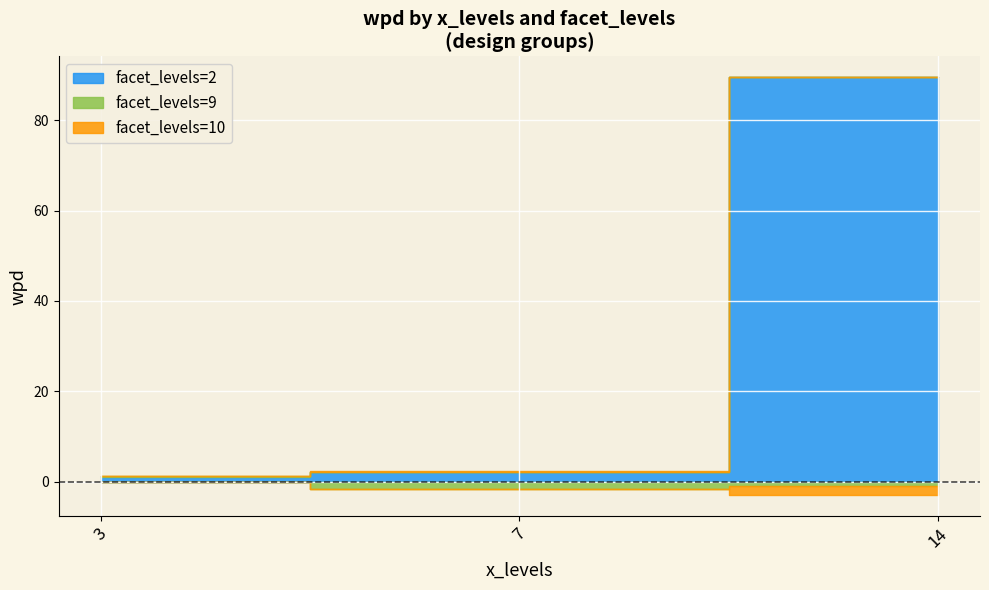

What is the highest value of the facet_levels=10 series?

0.2